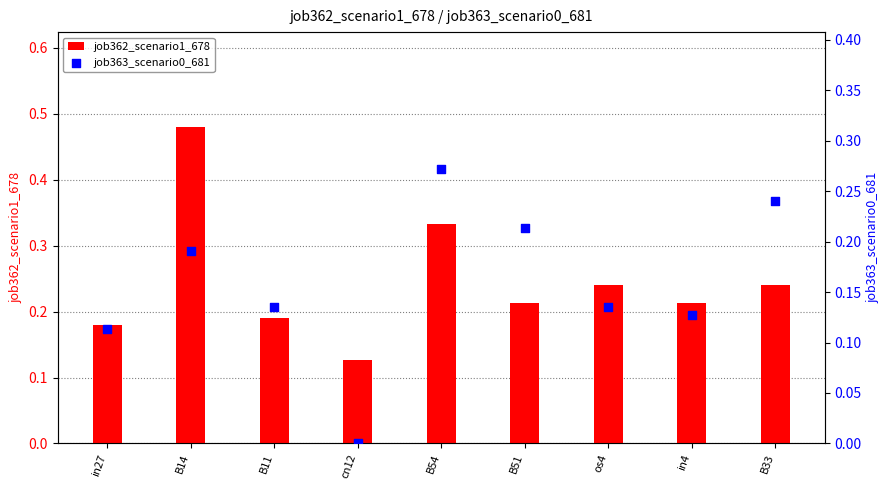

At how many categories does at least one series exceed 0?

9